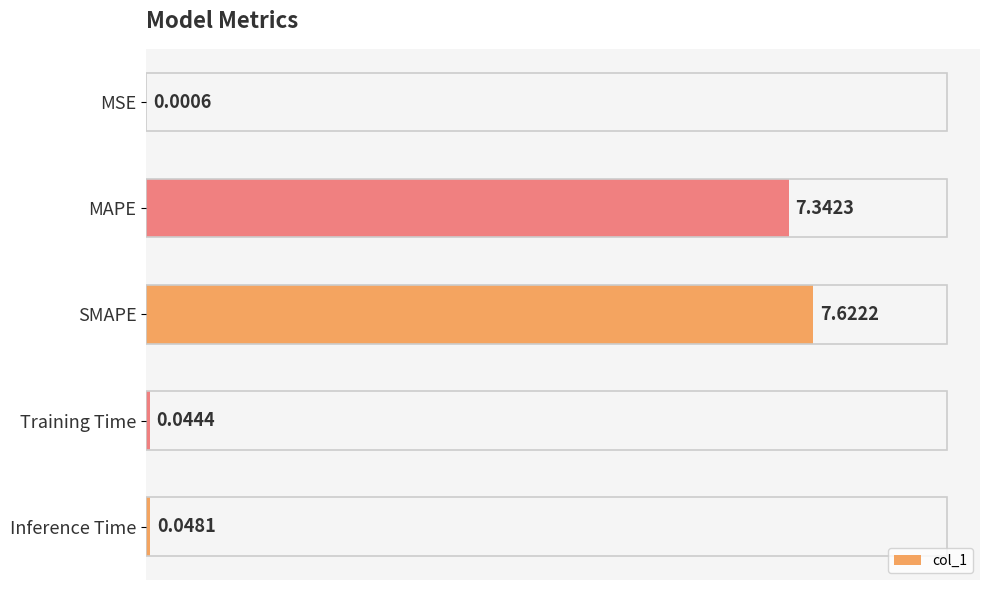

What is the sum of the values at SMAPE and MAPE?

15.0